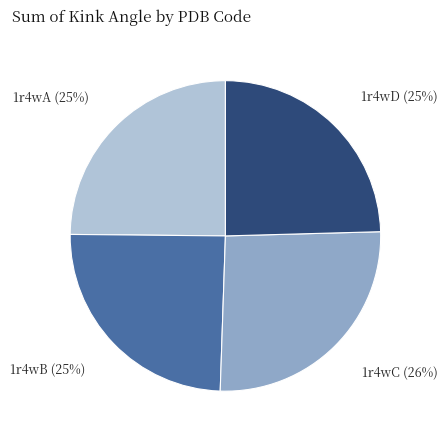

Combined, do 1r4wC and 1r4wA account for over 50%?

Yes